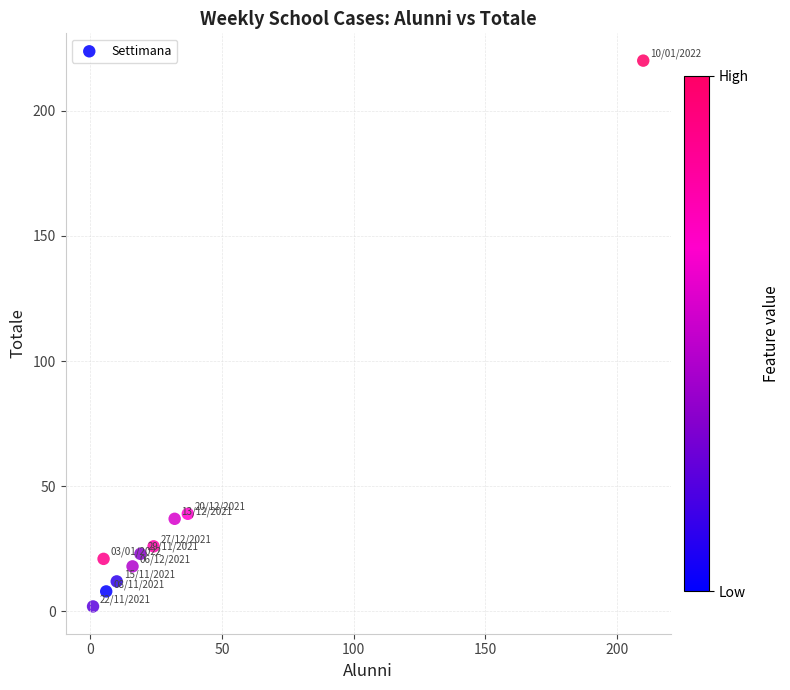

What is the average Y value?

41